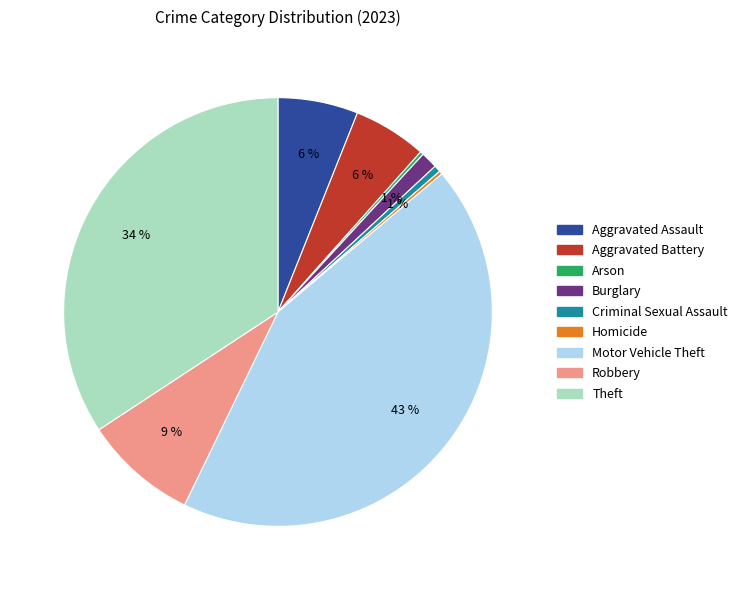

Is there a majority slice in this chart?

No